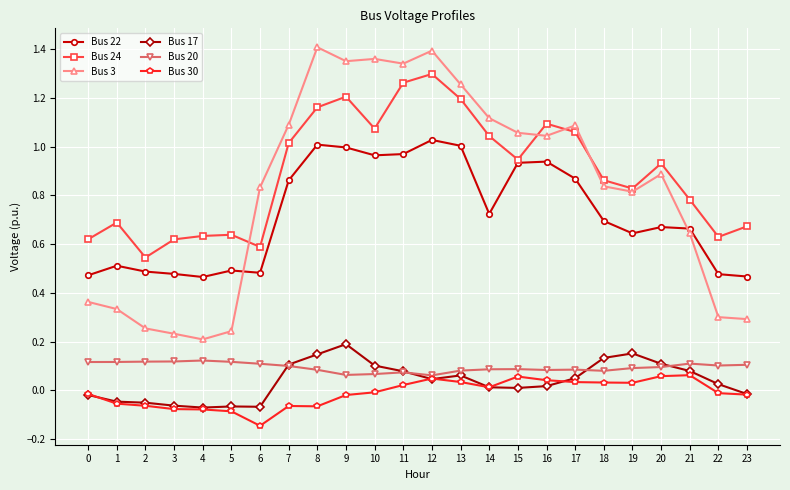

True or false: Bus 22 has more than 1 points higher than both neighbors.

True